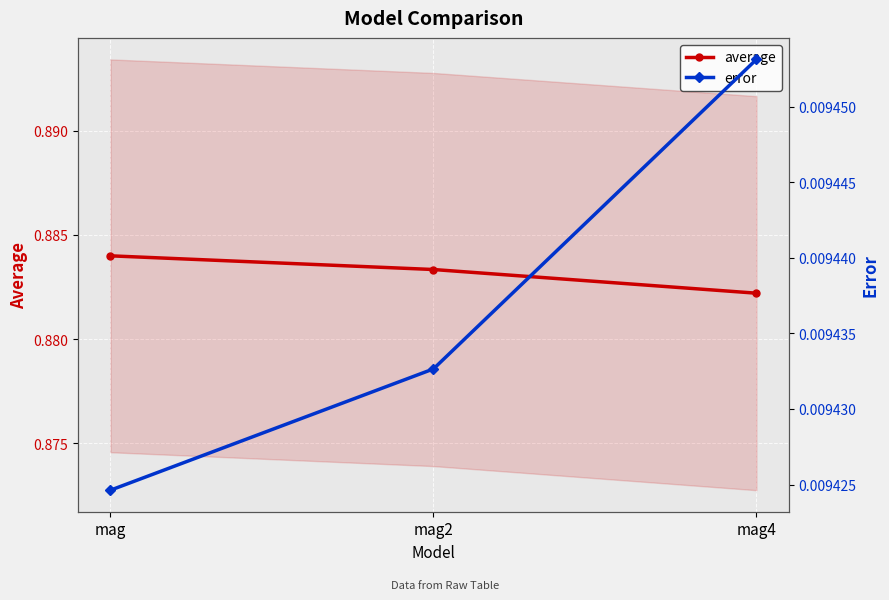

Between mag and mag4, which series saw the biggest shift?

average